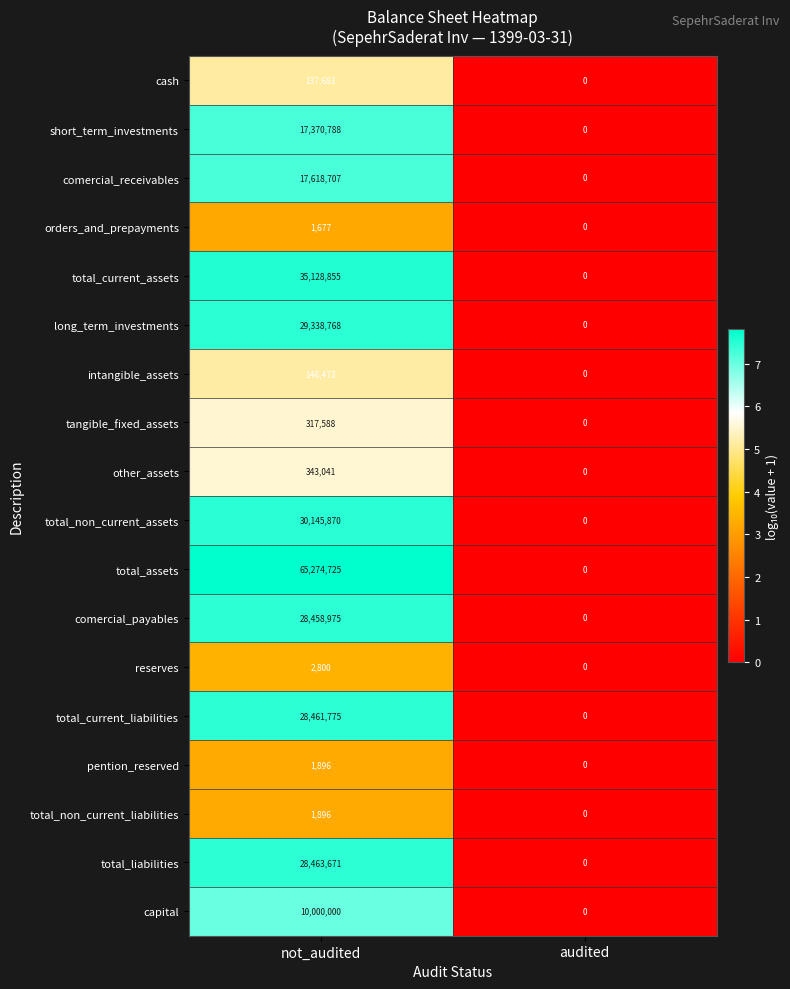

What is the sum of the reserves values at not_audited and audited?

2800